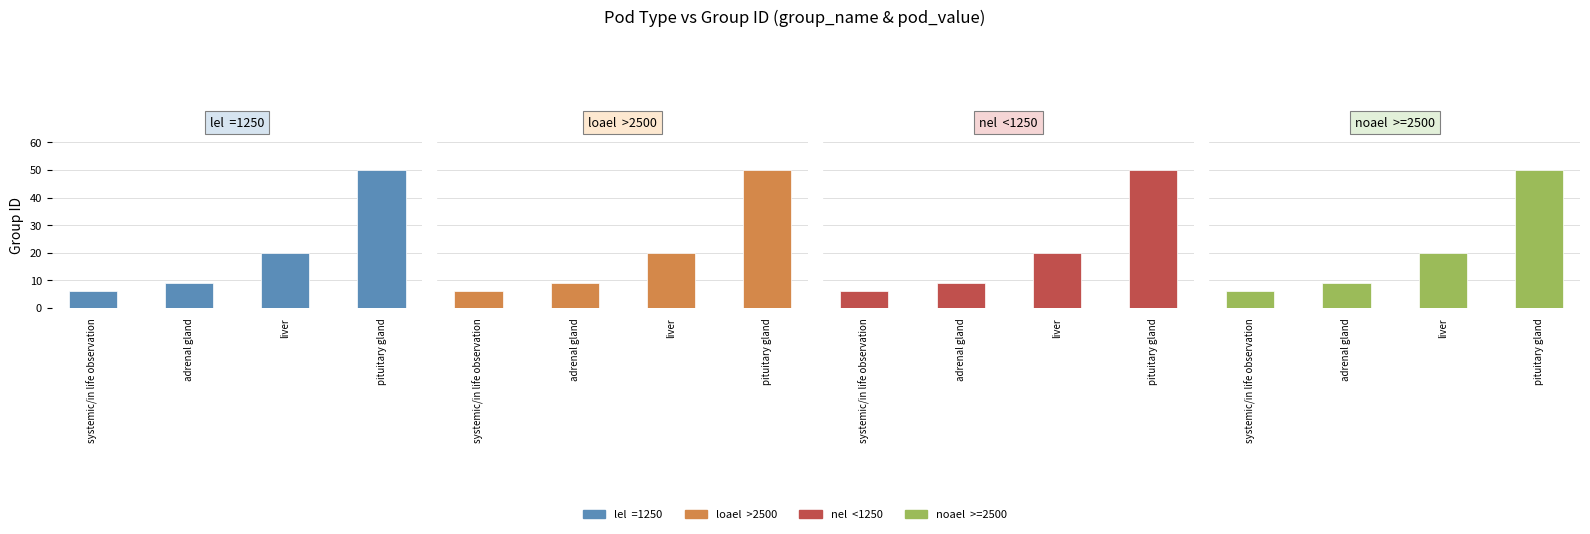

How many data points does each series have?

4